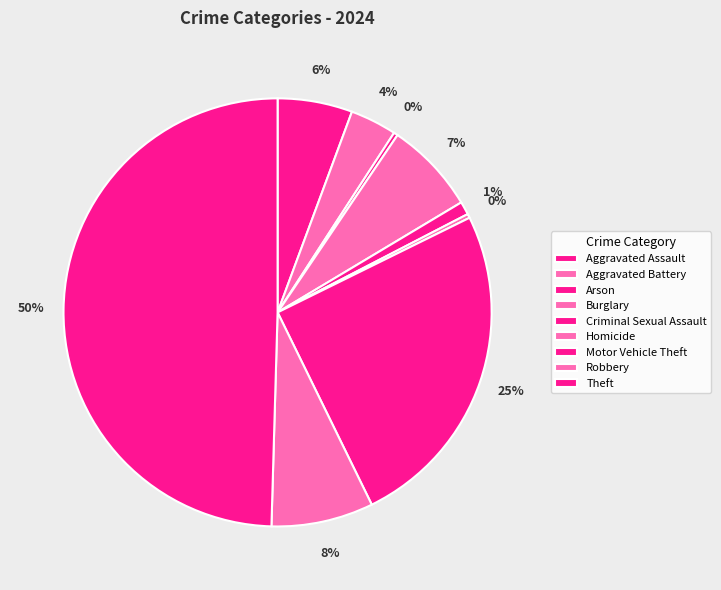

What is the total percentage of Aggravated Assault and Theft?

55.2%